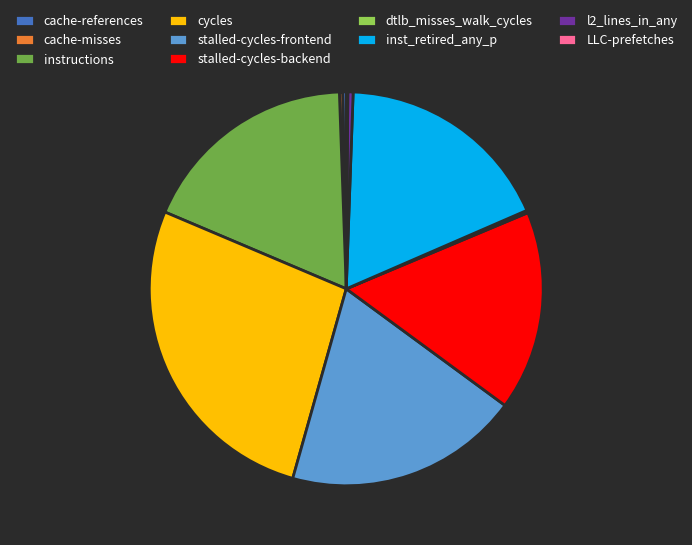

Which category has the biggest portion of the pie?

cycles